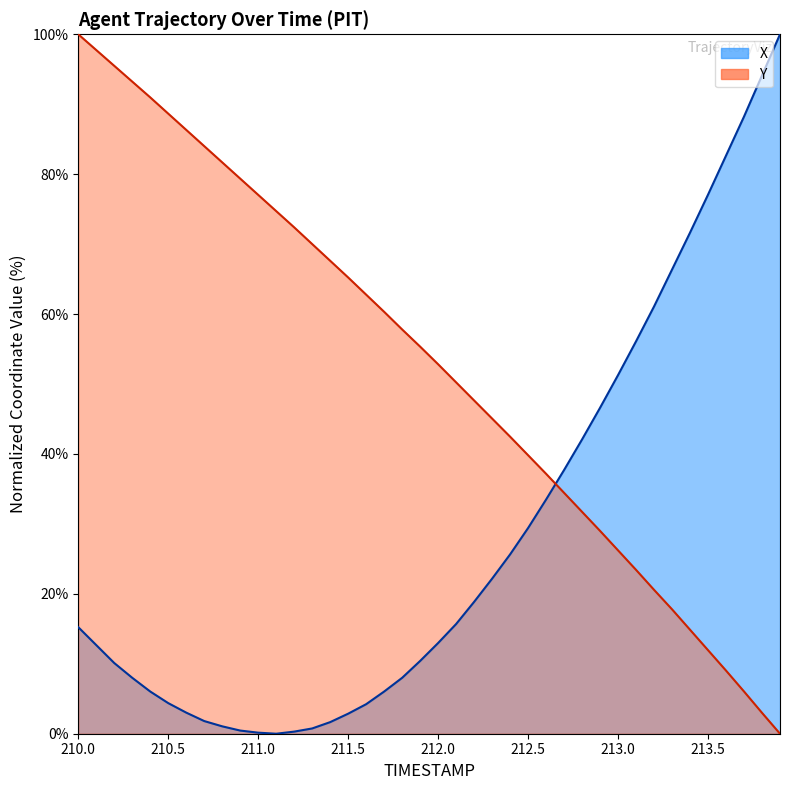

Which series has the widest spread of values?

X